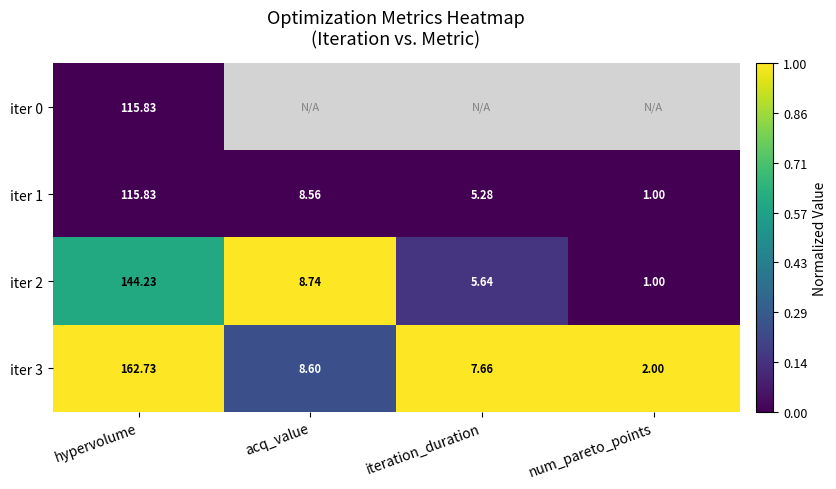

At which label is iter 2 closest to 72?

acq_value